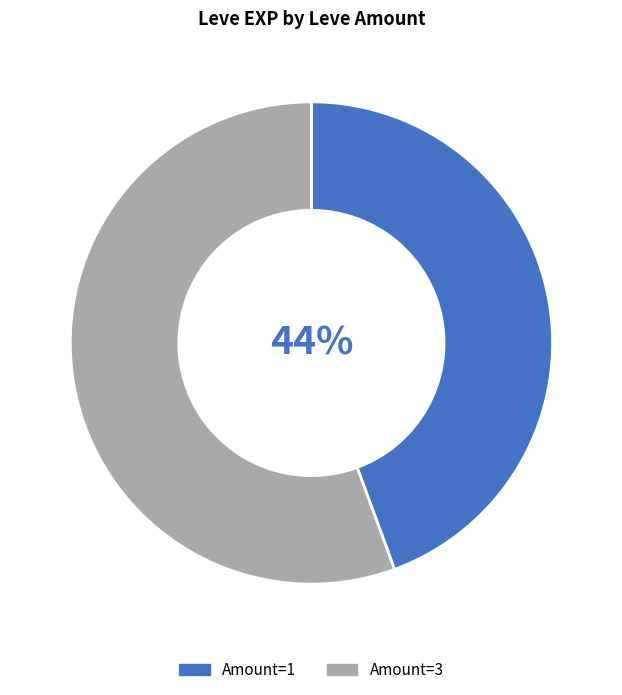

To the nearest percent, what portion does Amount=1 represent?

44%